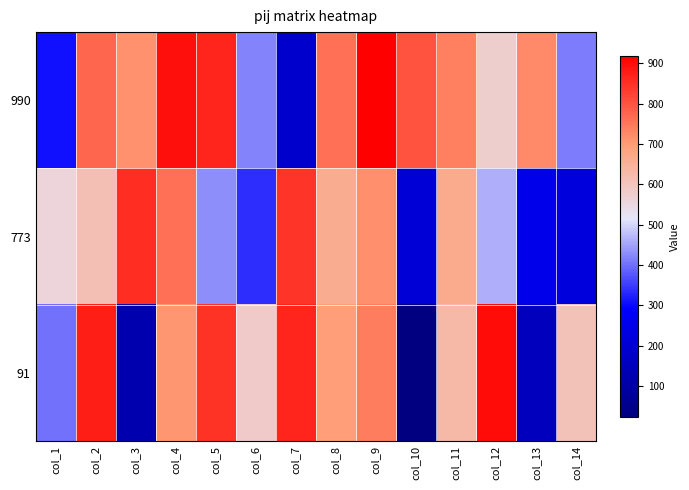

Which series has the widest spread of values?

91